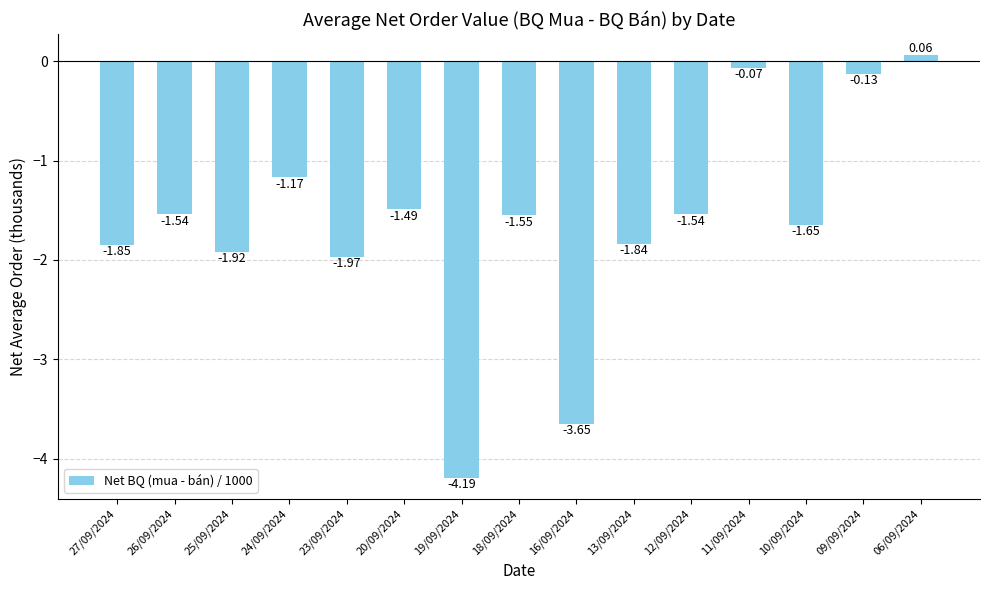

How many distinct data groups are displayed?

1